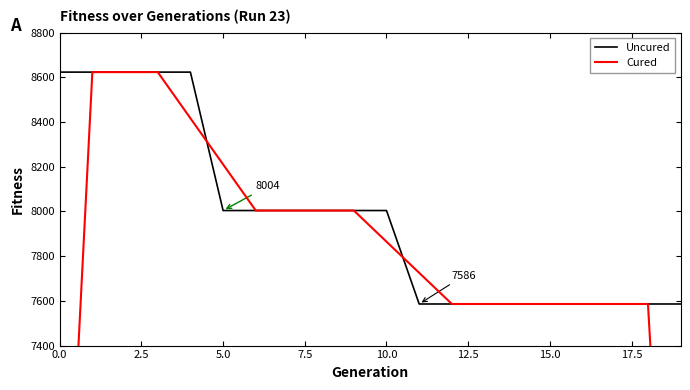

True or false: Uncured has a value of 7586.0 at 12.

True